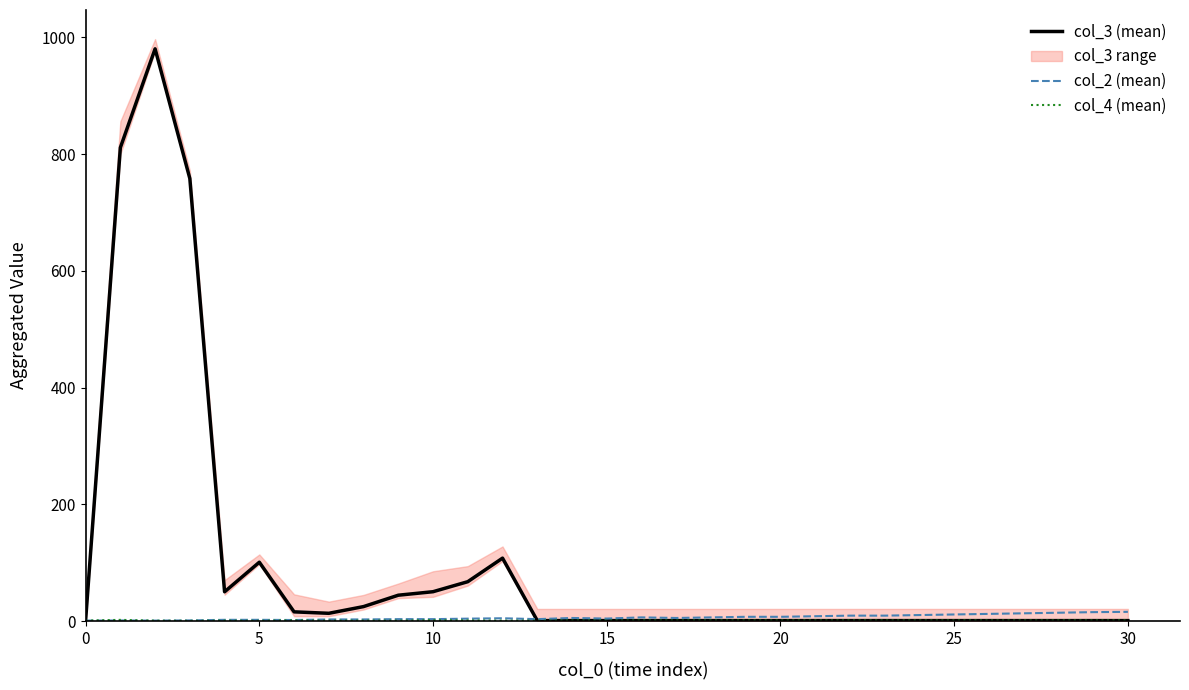

The col_3 (mean) series shows 1.3 at 0. True or false?

True